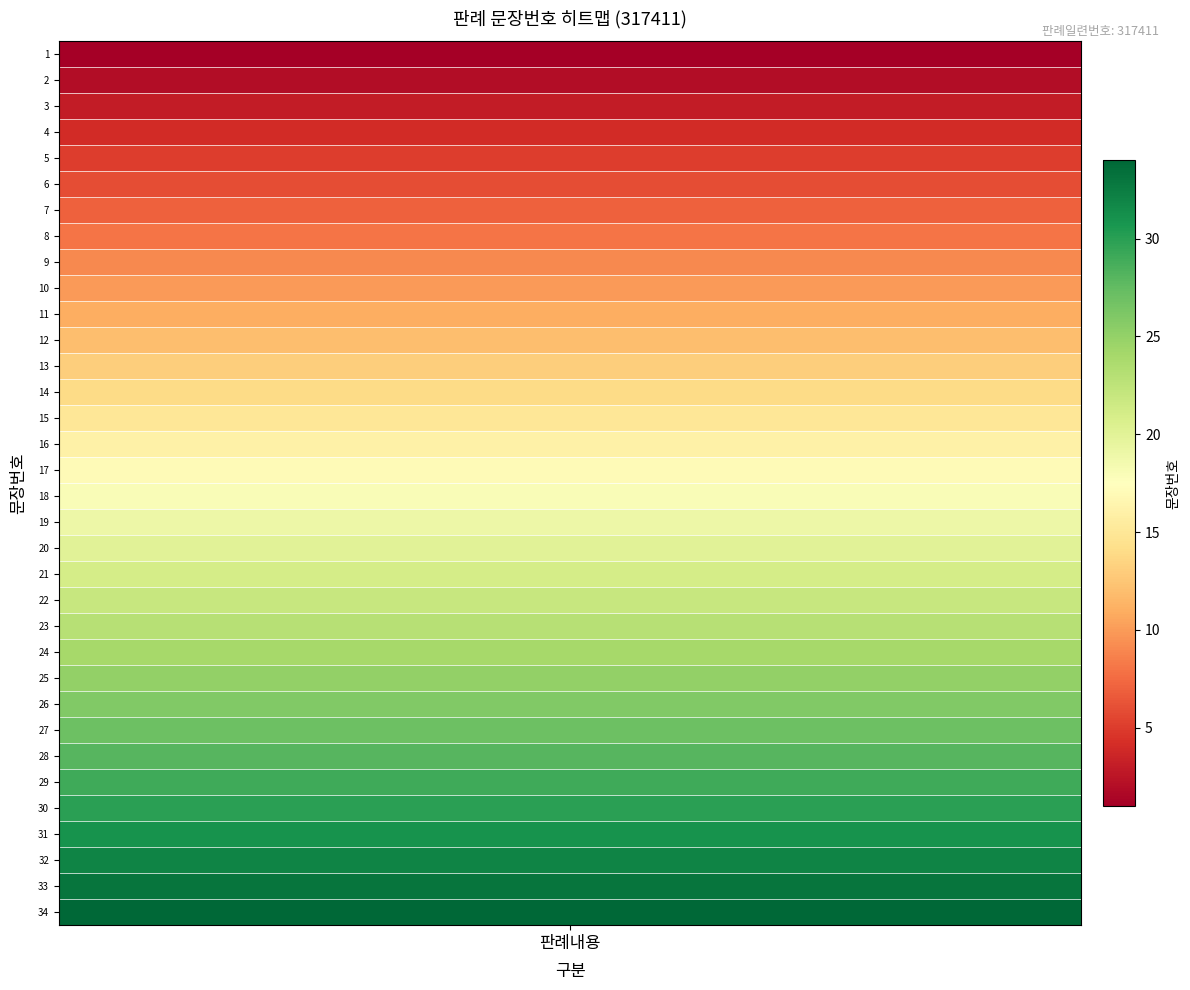

Is it true that the value at 1 is 1?

False